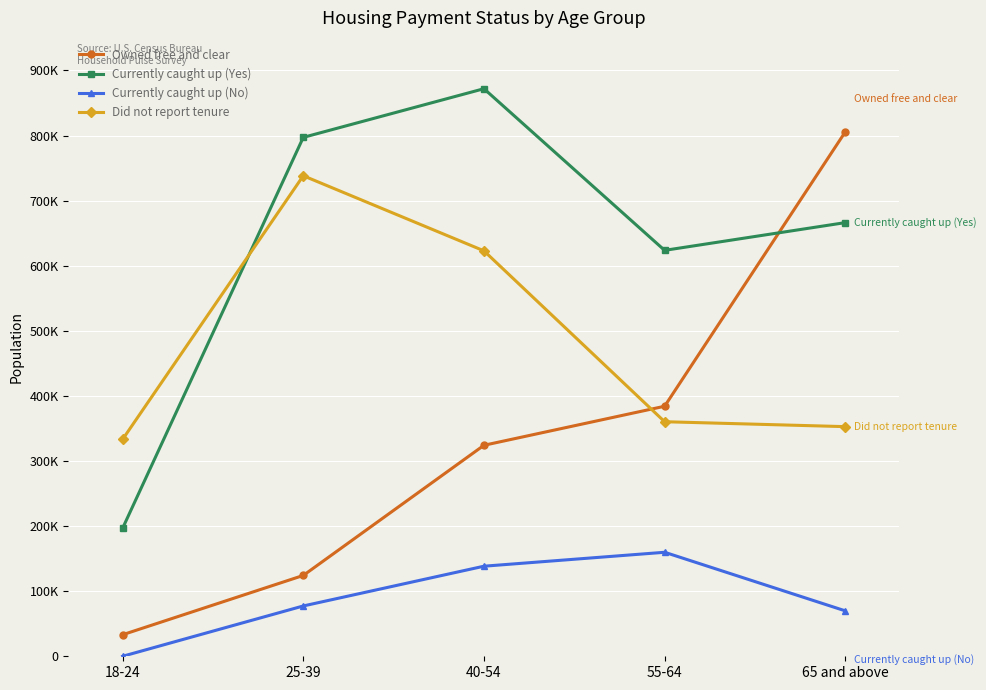

Does the chart have visible grid lines?

Yes